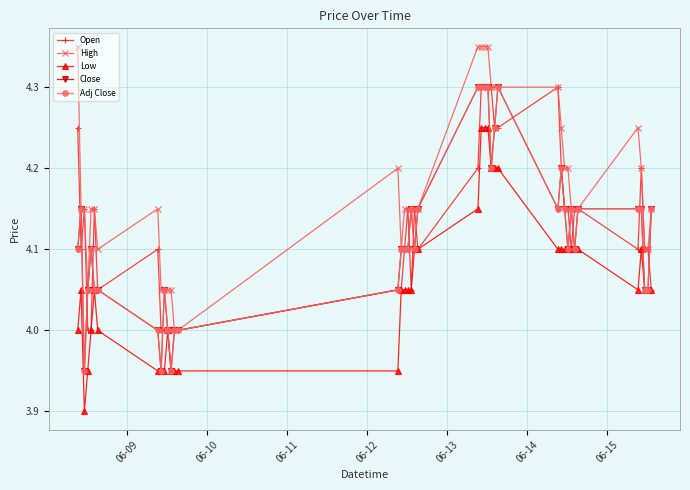

How many interior local valleys does the Adj Close series have?

8